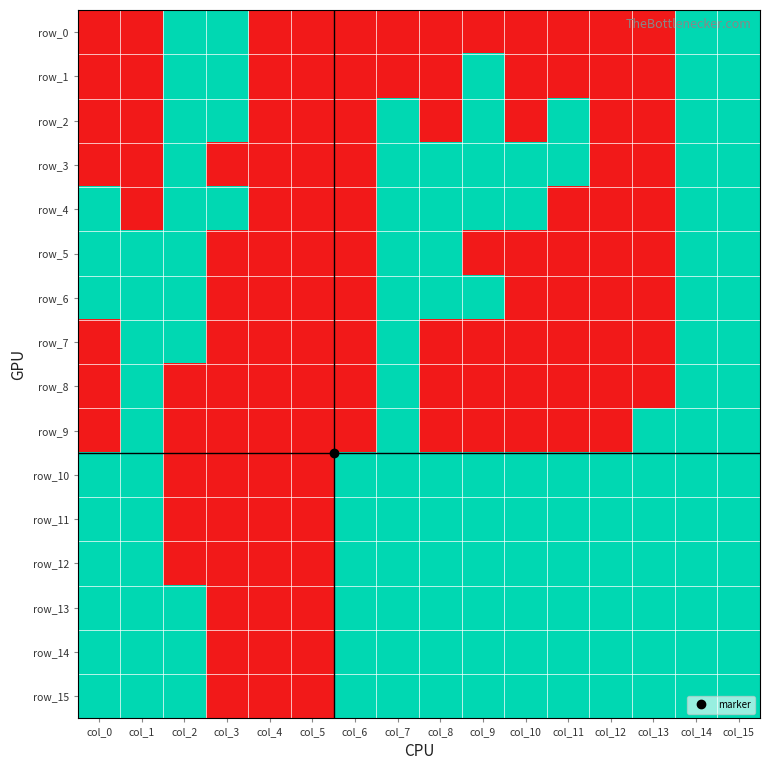

Is the value of row_1 at col_11 greater than the value of row_13 at col_13?

No